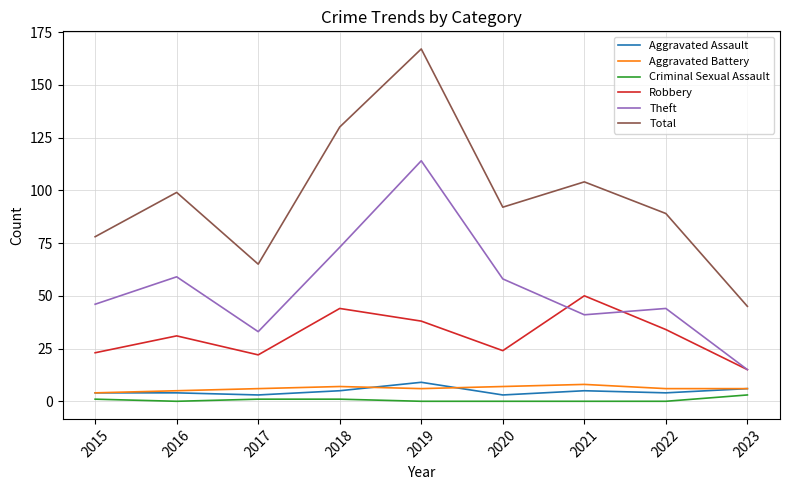

True or false: Aggravated Battery and Criminal Sexual Assault intersect in this chart.

False